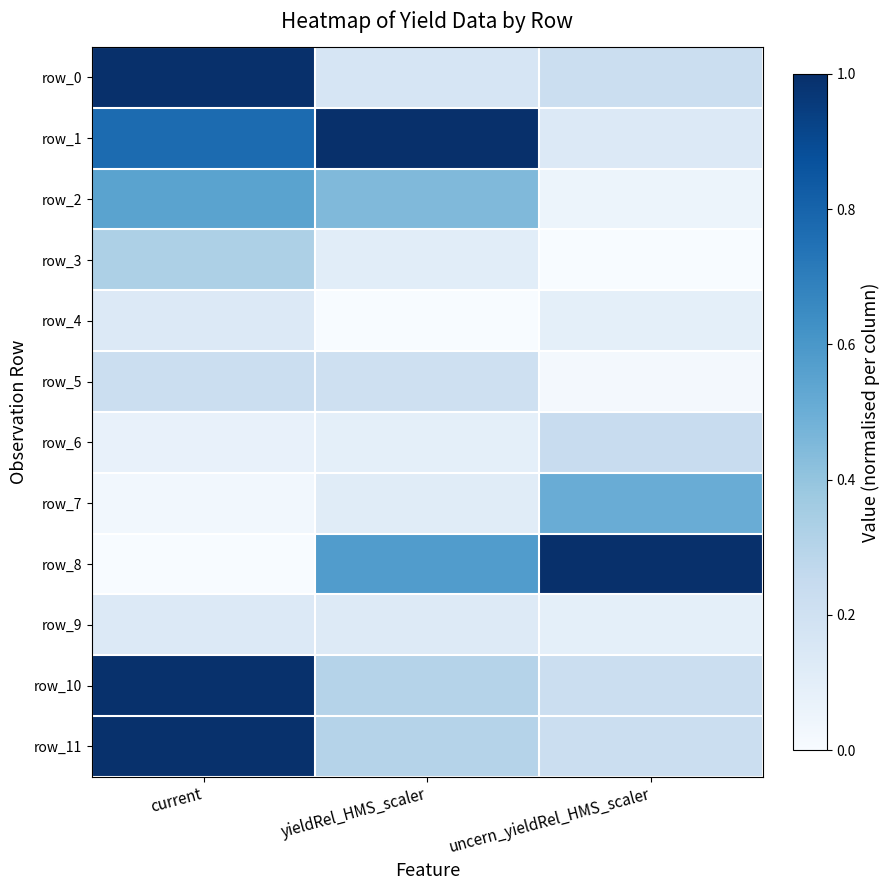

Is the value of row_8 at yieldRel_HMS_scaler greater than the value of row_10 at uncern_yieldRel_HMS_scaler?

Yes